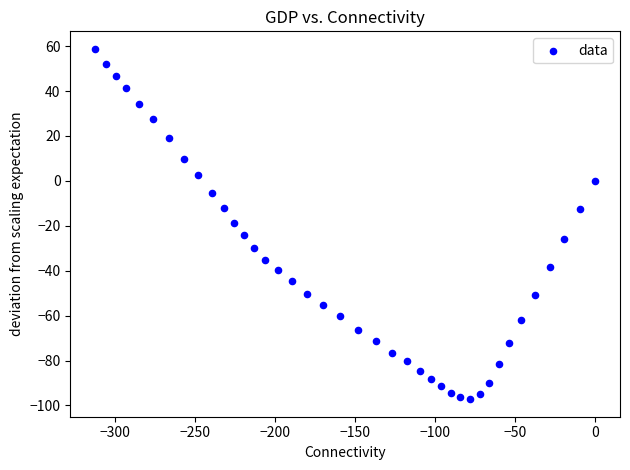

What is the range of X values (max minus min)?

312.5